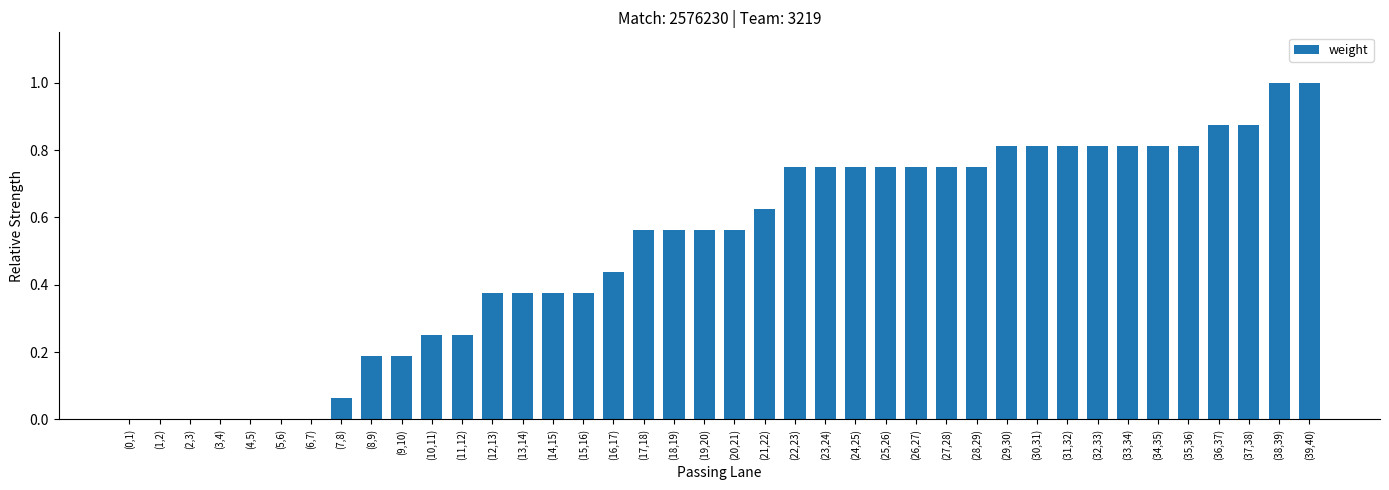

The chart shows a value of -0.4 at (6,7). True or false?

False